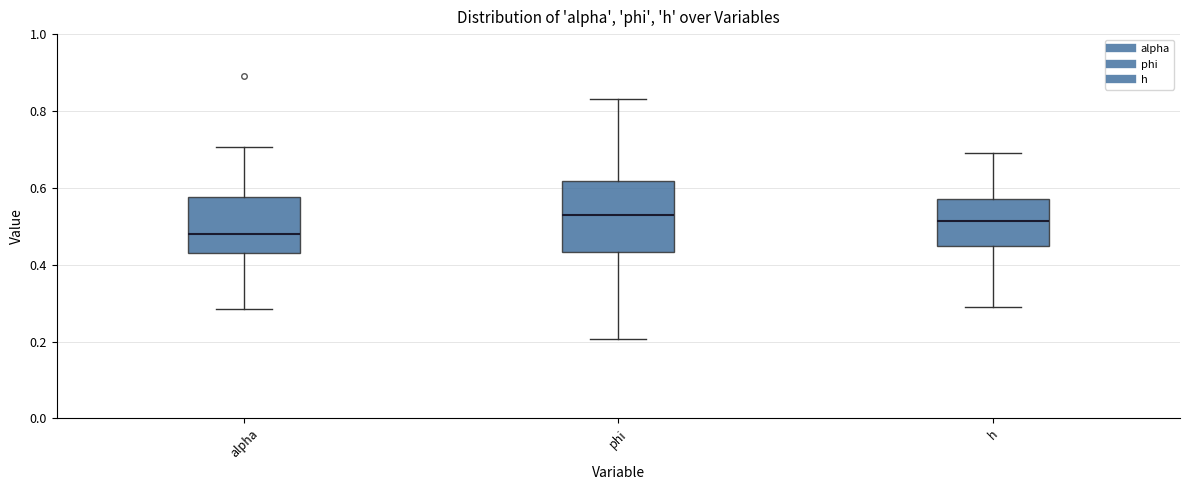

Reading left to right, read every box against the y-axis: the position of its median line, the range the box covers, and the ends of its whiskers. The values are not printed on the chart, so give them approximately, as read against the axis.

alpha: median 0.48, box 0.44 to 0.58, whiskers 0.28 to 0.70
phi: median 0.54, box 0.44 to 0.62, whiskers 0.20 to 0.84
h: median 0.52, box 0.44 to 0.58, whiskers 0.30 to 0.70